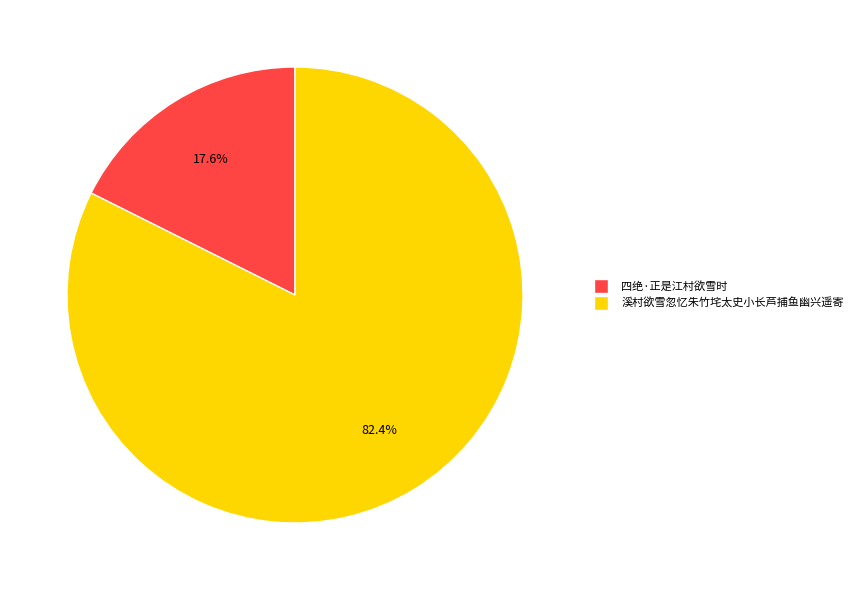

True or false: 四绝·正是江村欲雪时 accounts for 18% of the total.

True